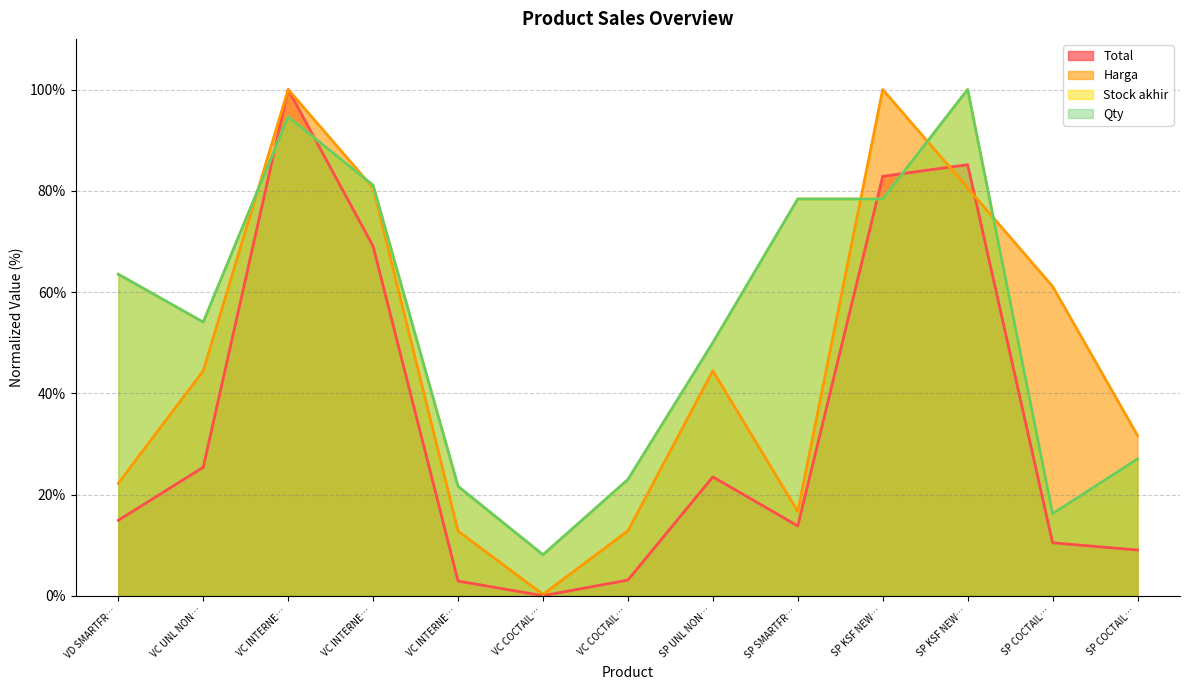

True or false: Harga line has a value of 61.1 at SP COCTAIL….

True